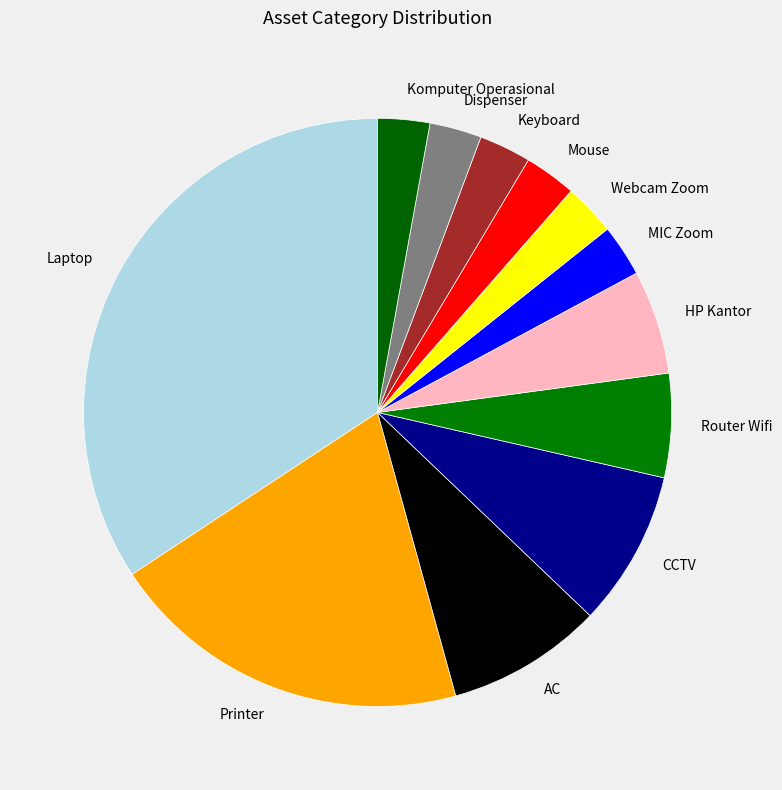

Which category has the biggest portion of the pie?

Laptop